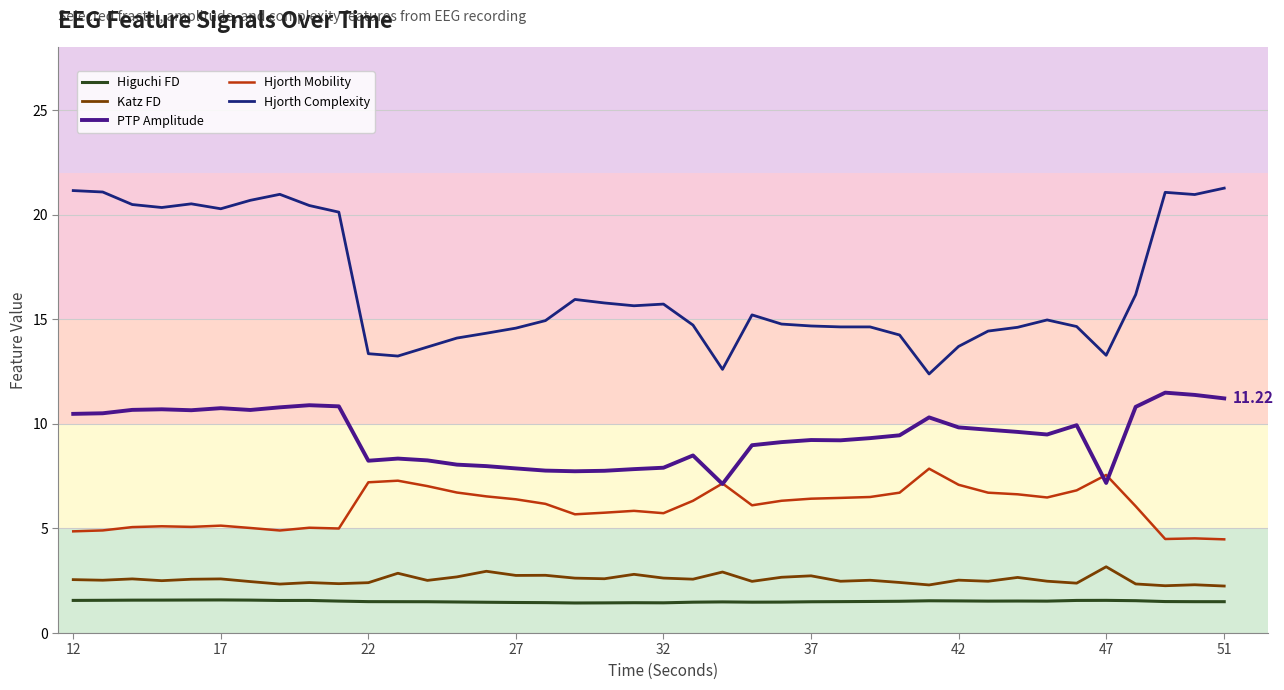

Which series has the widest spread of values?

Hjorth Complexity